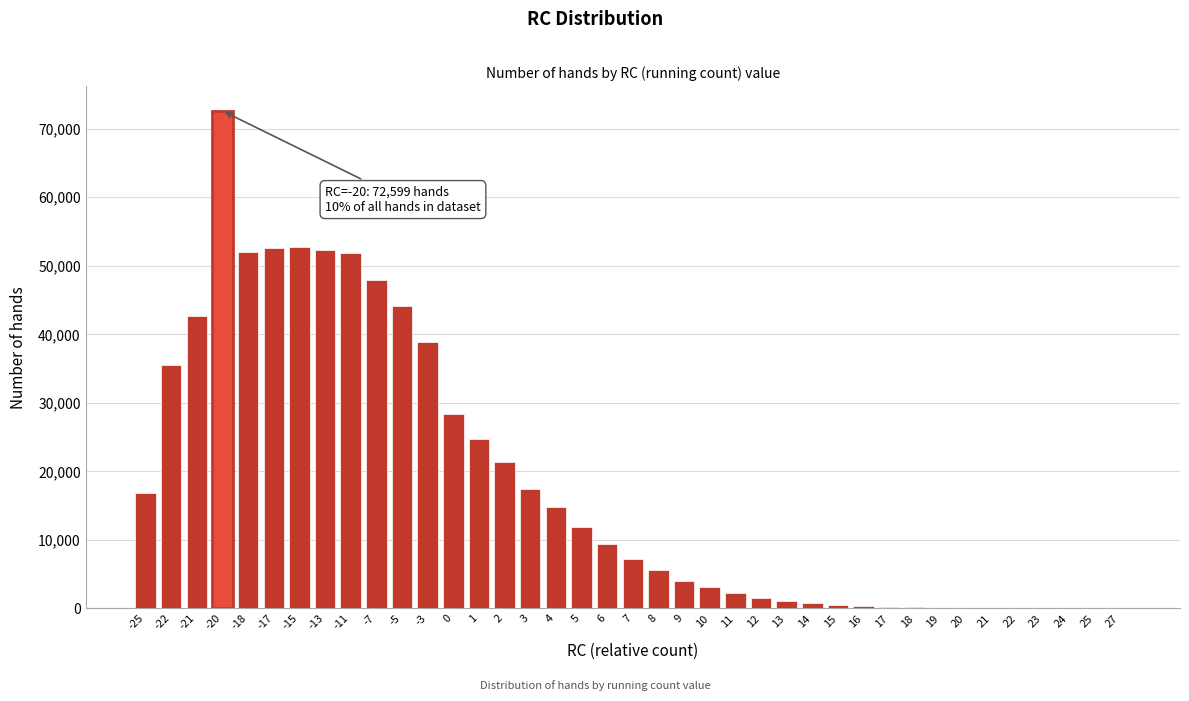

What is the change in value from -3 to 1?

-14169